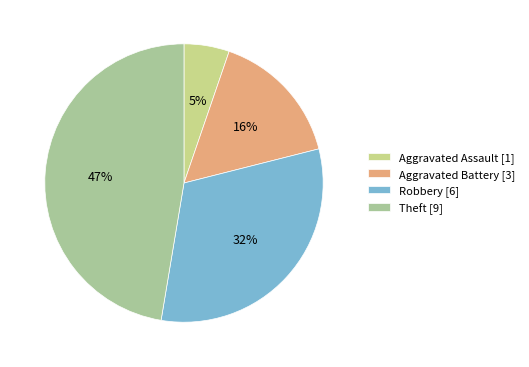

To the nearest percent, what is the combined percentage of Aggravated Assault and Theft?

53%